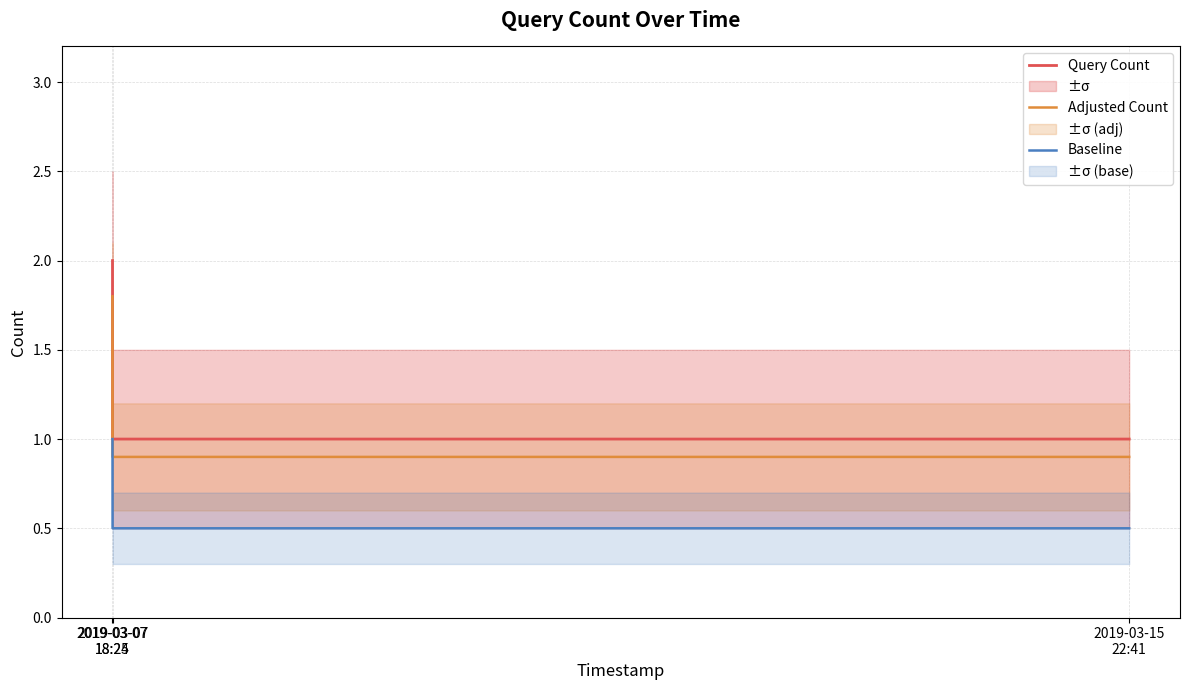

What is the lowest value of the Baseline series?

0.5